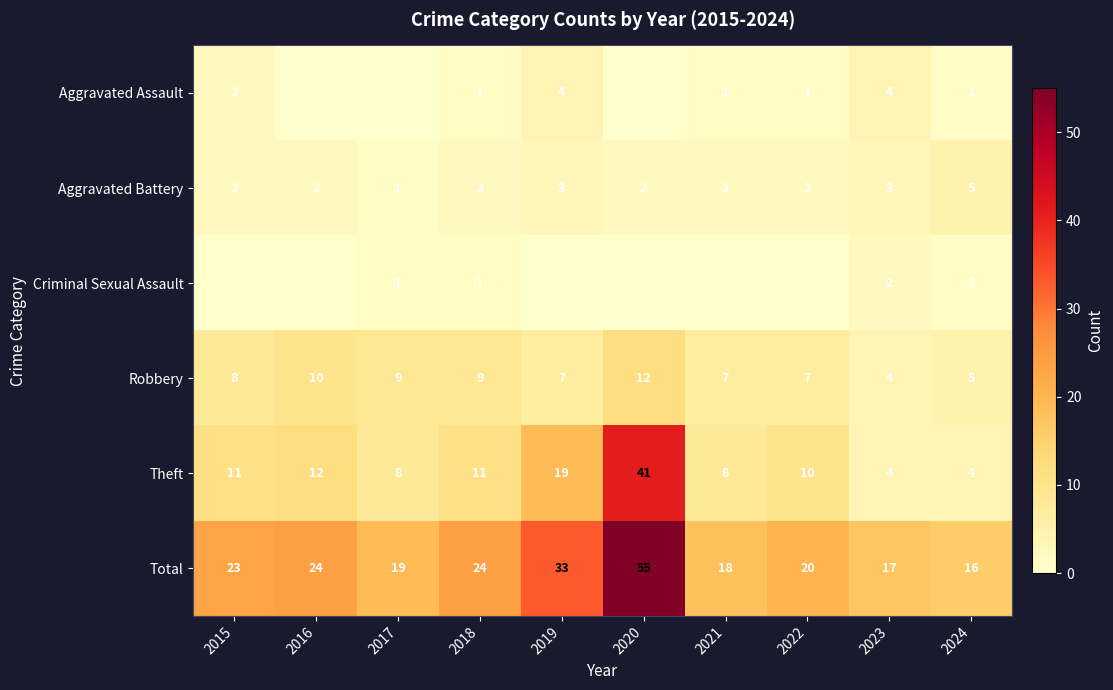

What is the spread (max minus min) of values at 2024?

15